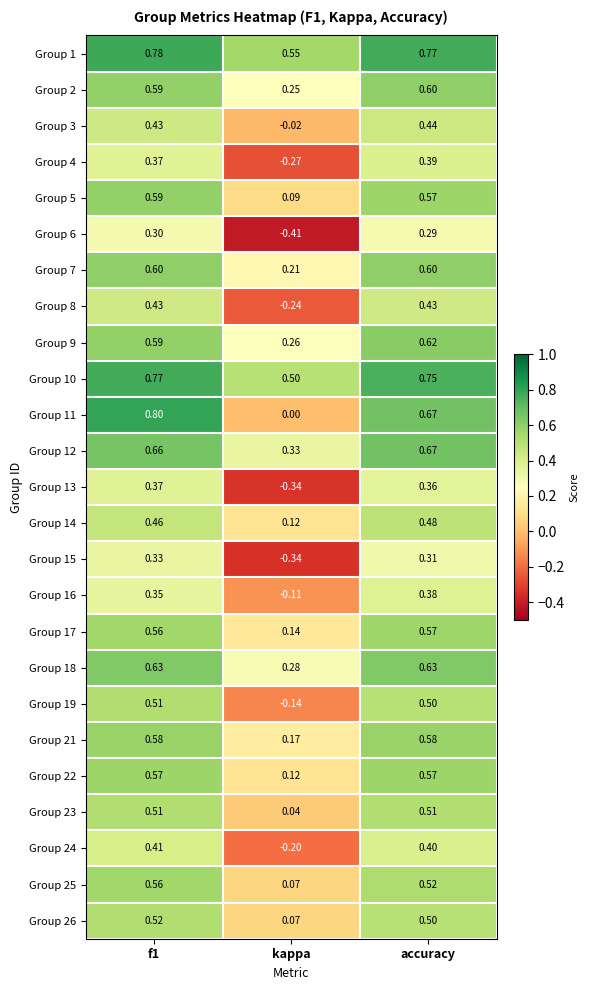

What is the difference between the highest and lowest values at kappa?

1.0